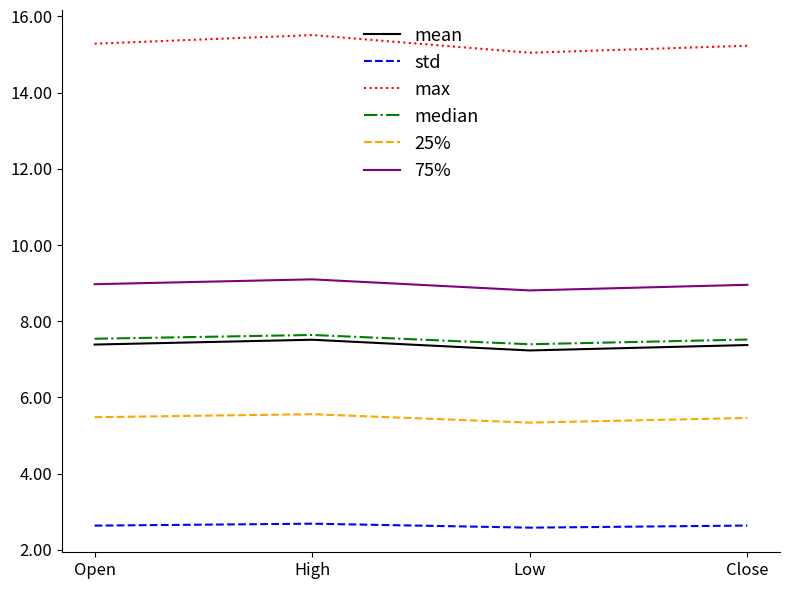

What value does the max series have at High?

15.5